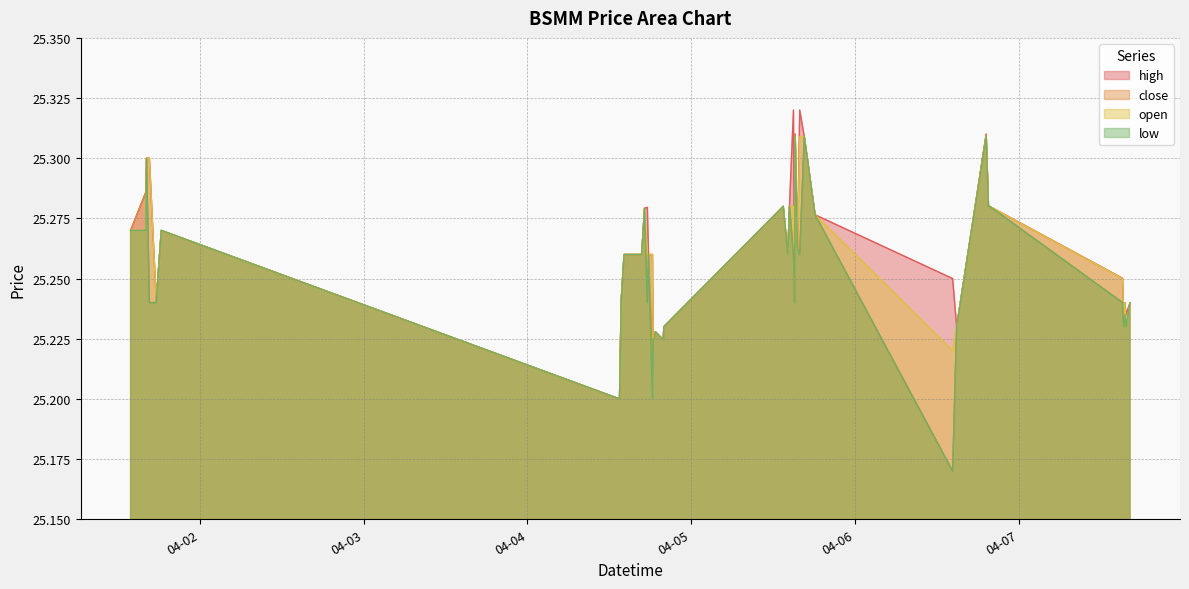

What is the label of the 34th point from the right?

2022-04-04 13:30:00